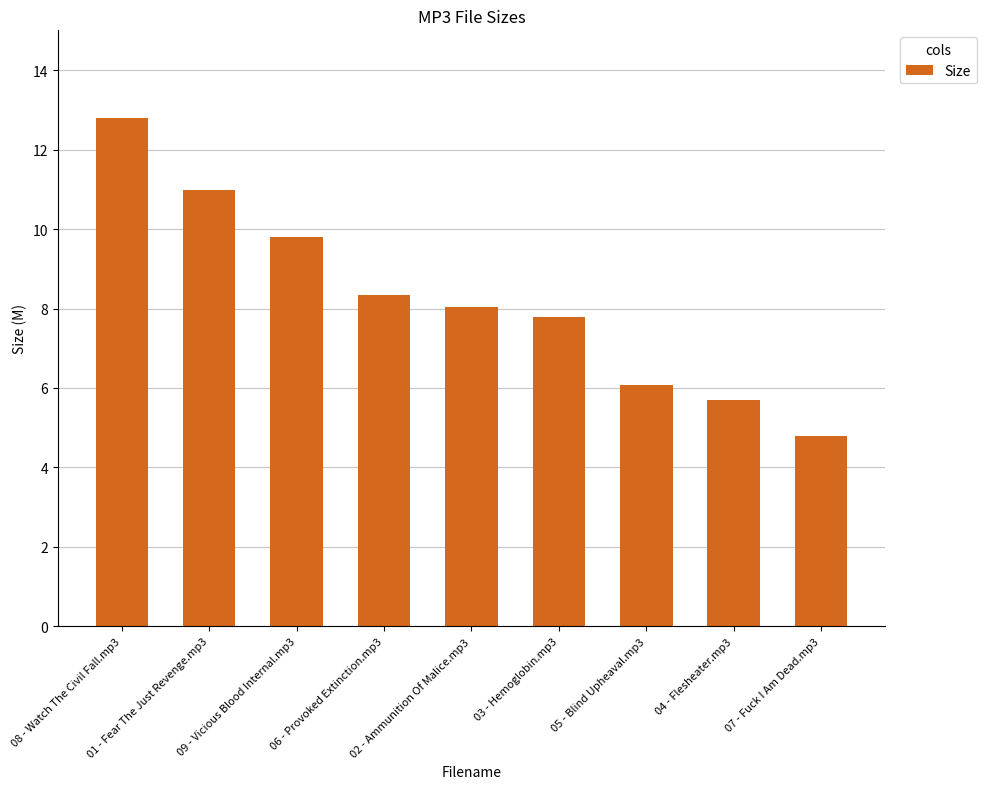

What is the value of the 1st bar from the left?

12.8